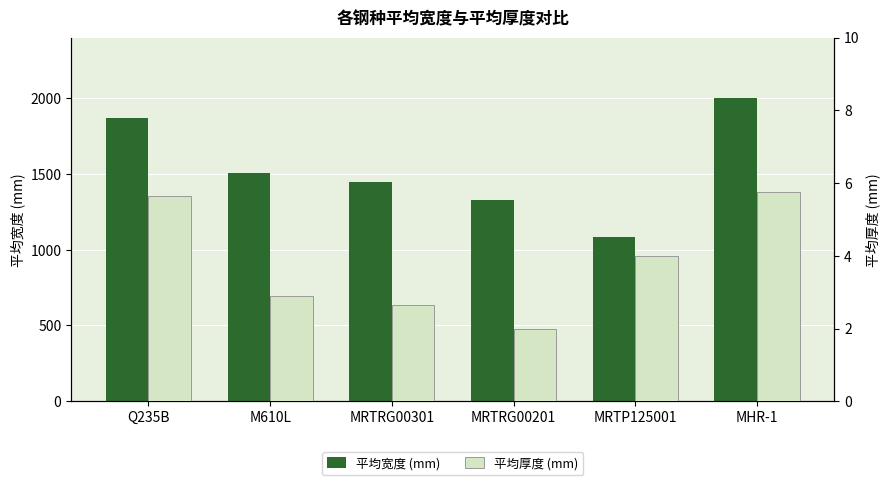

Rank the series at MRTRG00201 from lowest to highest value.

平均厚度 (mm), 平均宽度 (mm)